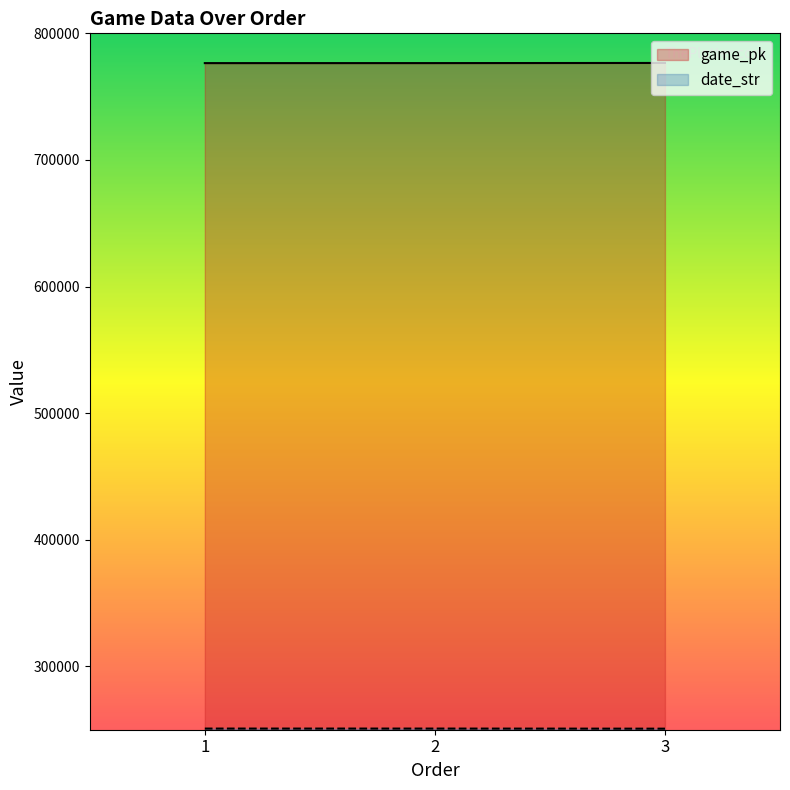

Reading left to right, transcribe all the data shown in this chart.

game_pk: 1=776479	2=776496	3=776603
date_str: 1=250903	2=250902	3=250824